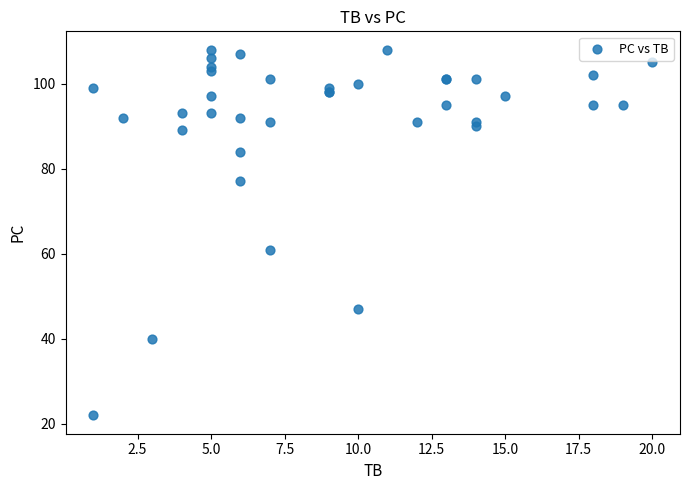

What Y value in the scatter plot is closest to 65?

61